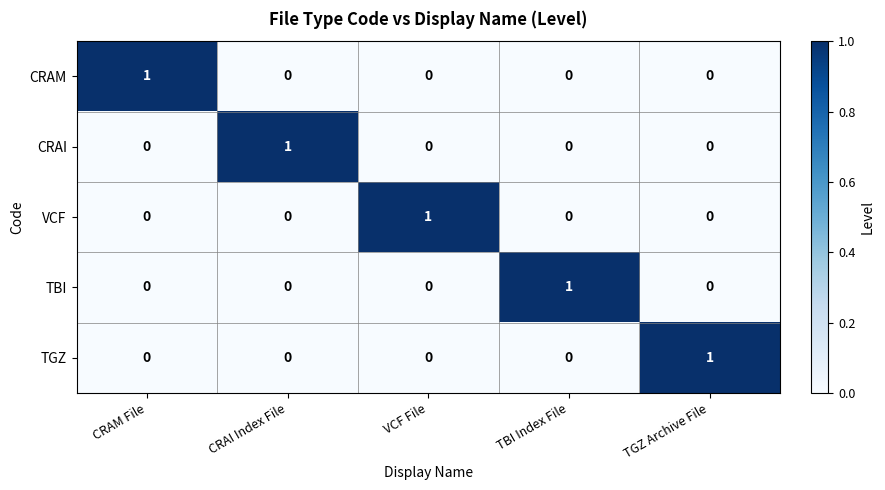

Reading right to left, extract all data points from this chart.

CRAM: 0	0	0	0	1
CRAI: 0	0	0	1	0
VCF: 0	0	1	0	0
TBI: 0	1	0	0	0
TGZ: 1	0	0	0	0